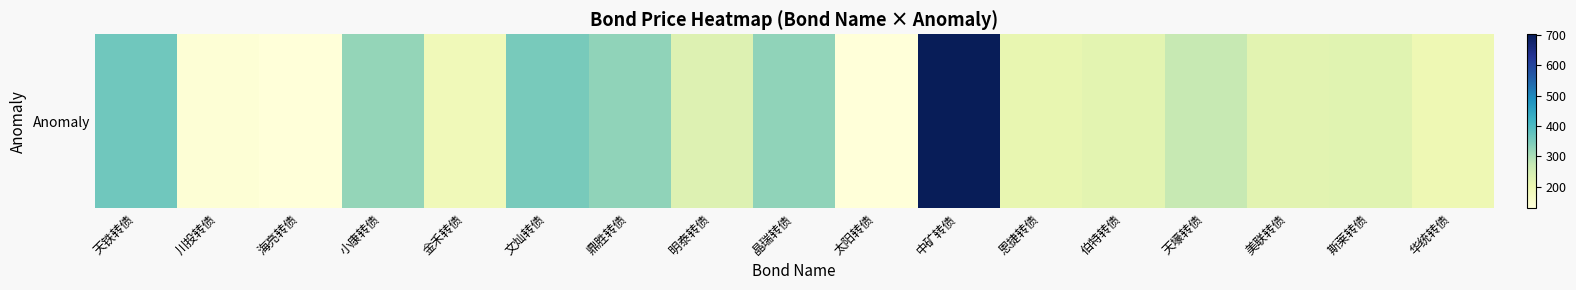

The value at 美联转债 is 381.8. True or false?

False